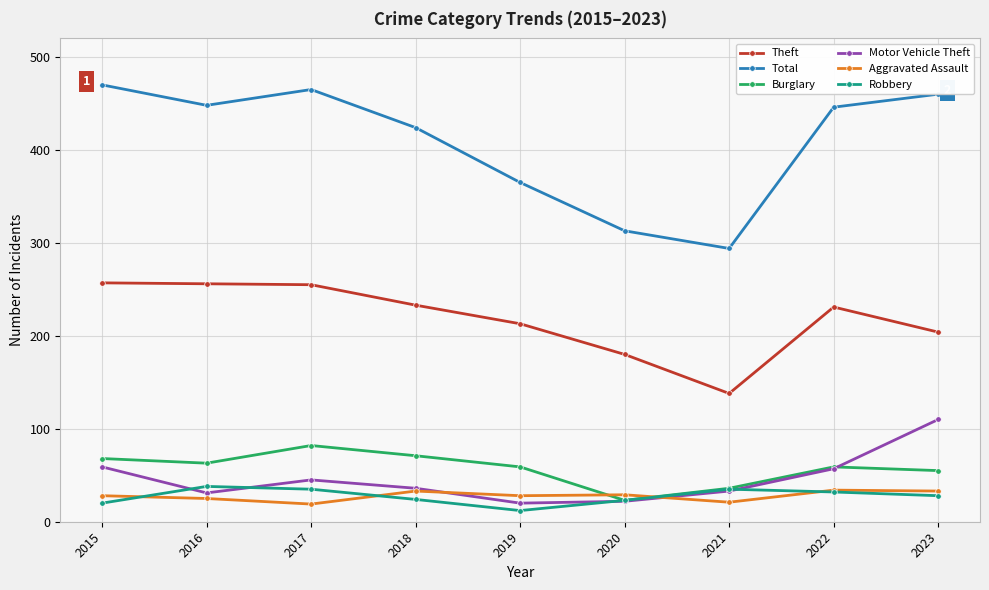

What is the total value across all series at 2023?

890